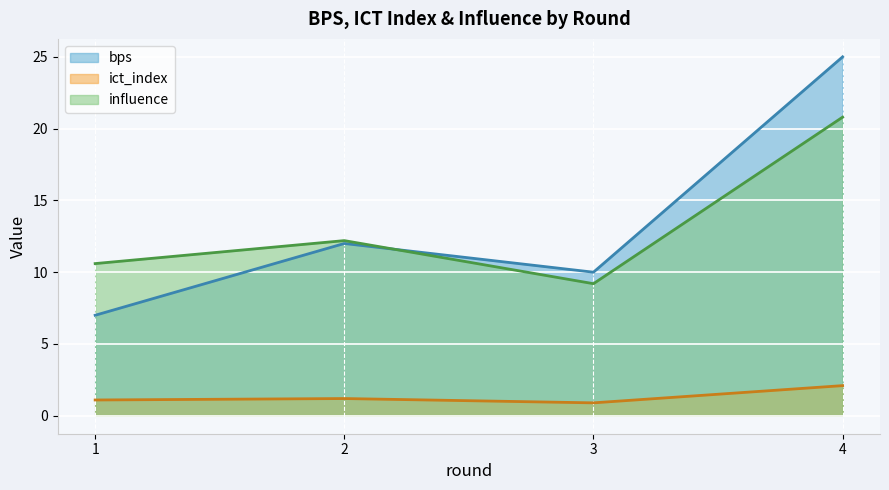

How many values in the influence series are below 12?

2